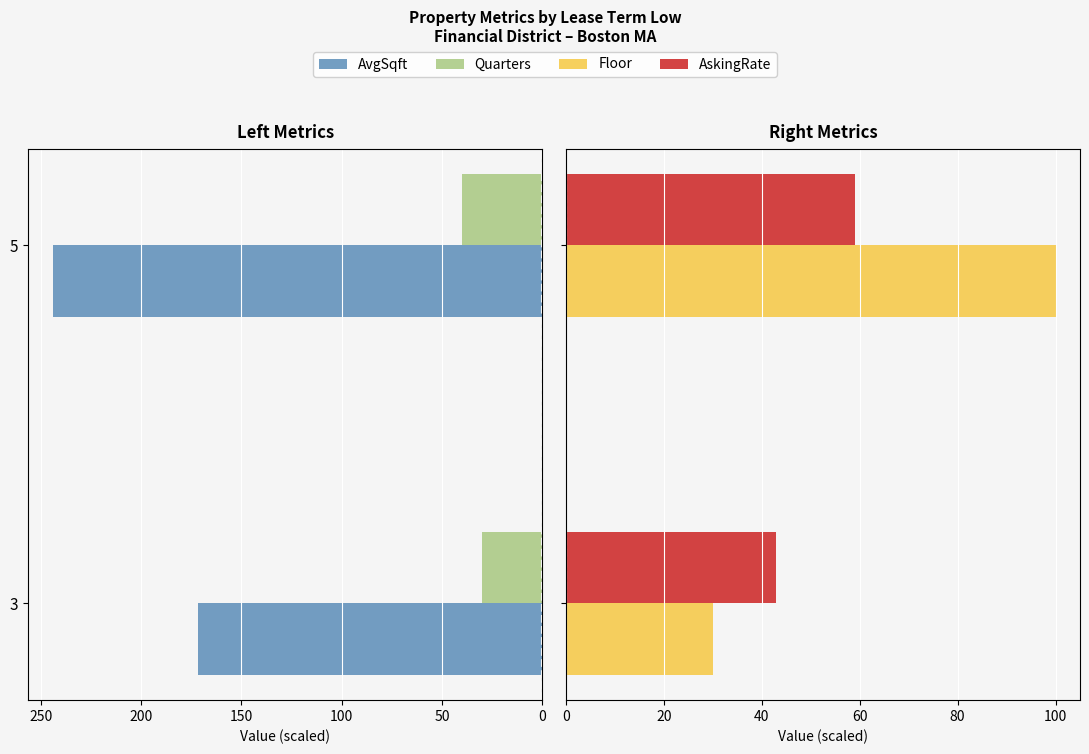

Which series changed the most between 3 and 5?

AvgSqft